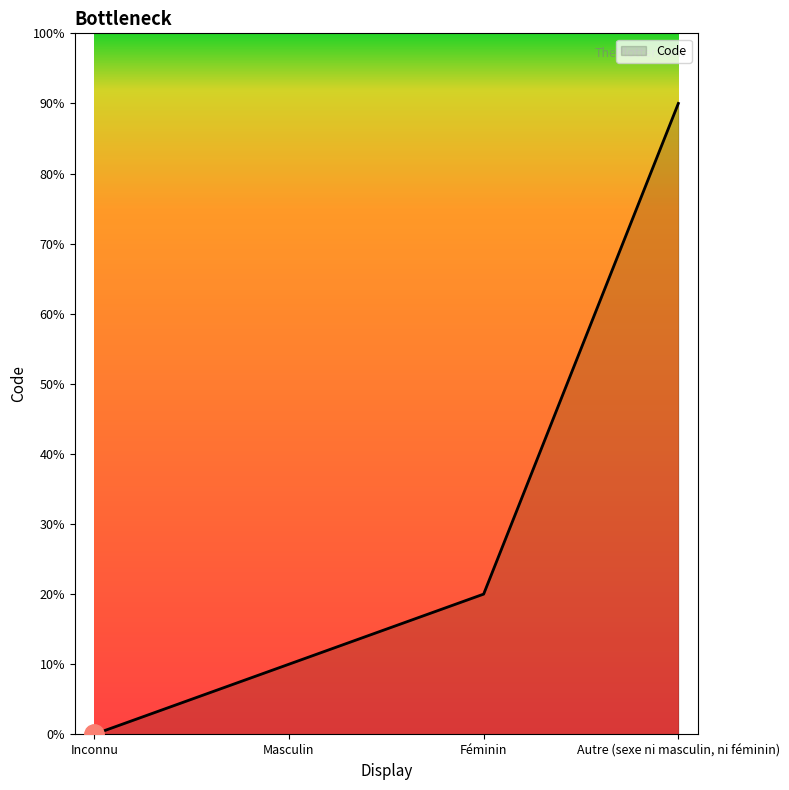

Is this an area chart (filled region under the line)?

Yes